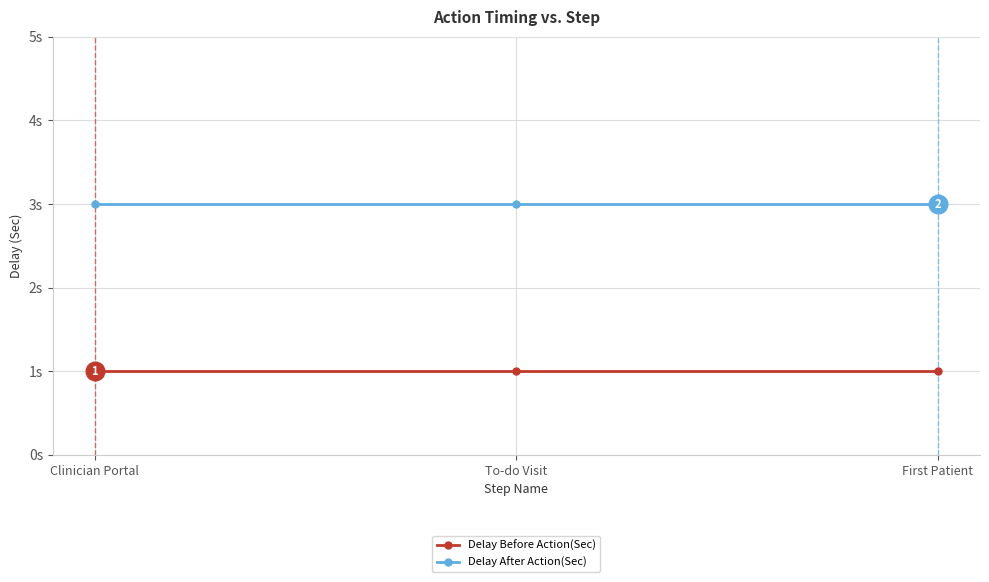

Does the chart have visible grid lines?

Yes